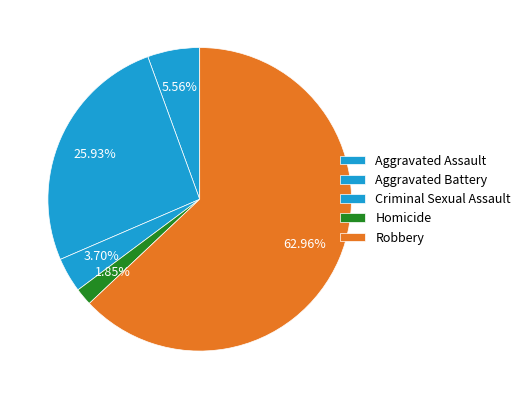

Which category has the smallest portion of the pie?

Homicide